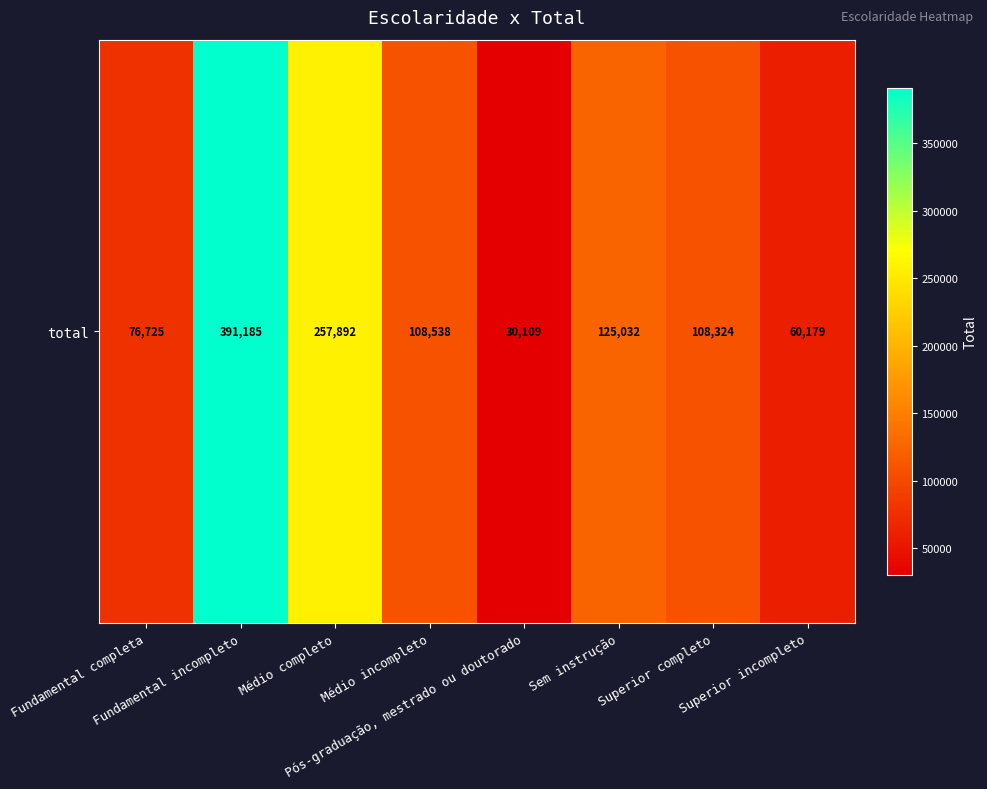

What is the average value?

144748